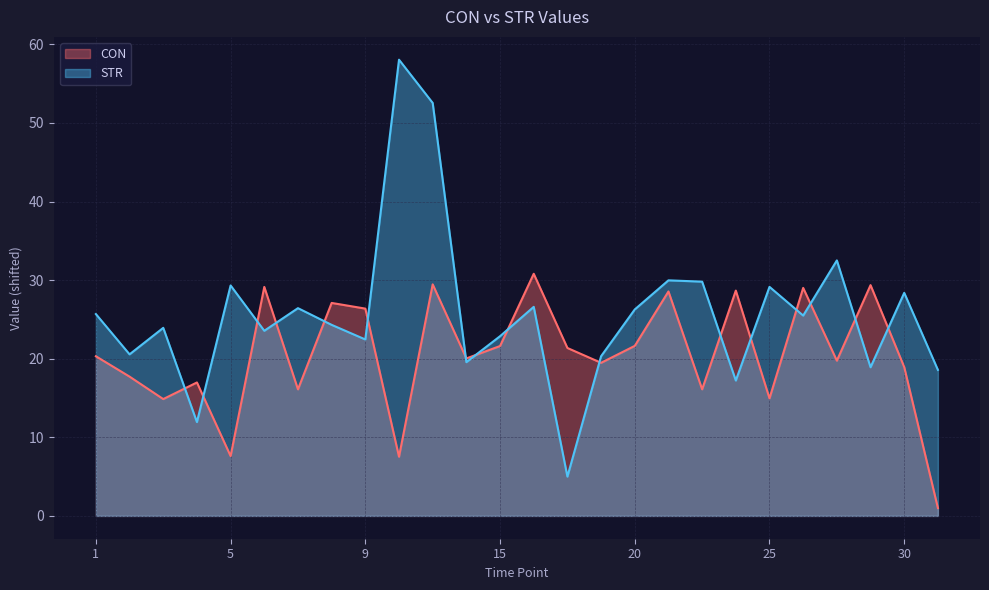

Reading left to right, what are all the values shown in this chart?

CON: 20.3	17.7	14.9	17.0	7.6	29.1	16.1	27.1	26.4	7.5	29.5	20.0	21.6	30.8	21.4	19.5	21.6	28.6	16.1	28.7	15.0	29.0	19.8	29.4	18.9	1.0
STR: 25.7	20.6	23.9	11.9	29.3	23.6	26.4	24.3	22.4	58.0	52.5	19.6	22.9	26.6	5.0	20.3	26.3	30.0	29.8	17.2	29.1	25.5	32.5	18.9	28.4	18.6